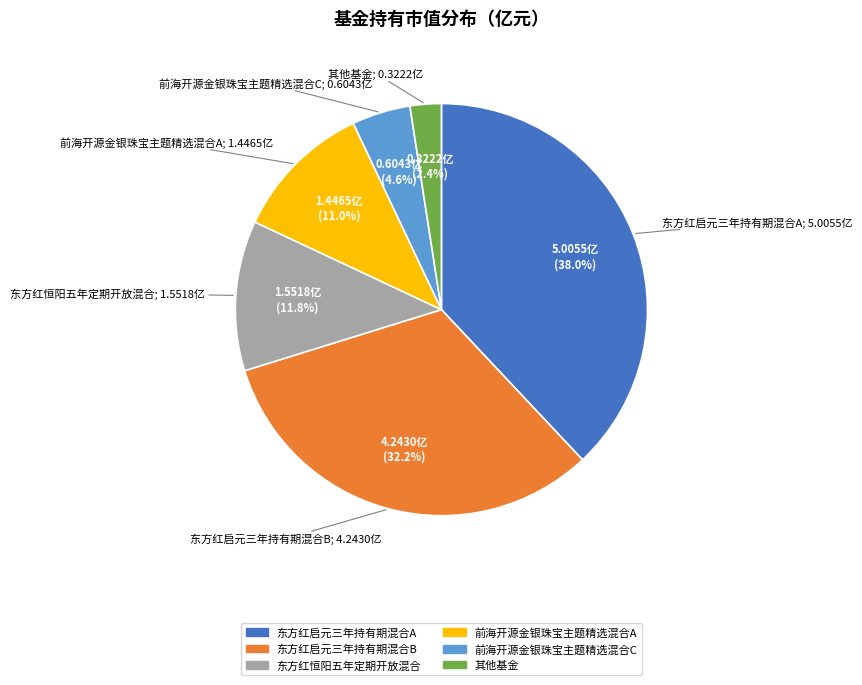

Does any single category account for the majority?

No